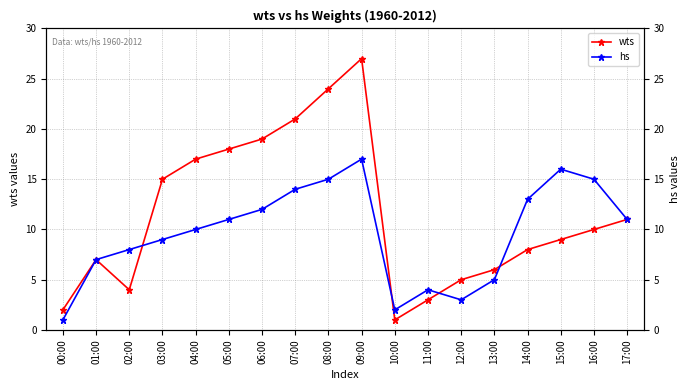

What is the smallest value displayed?

1